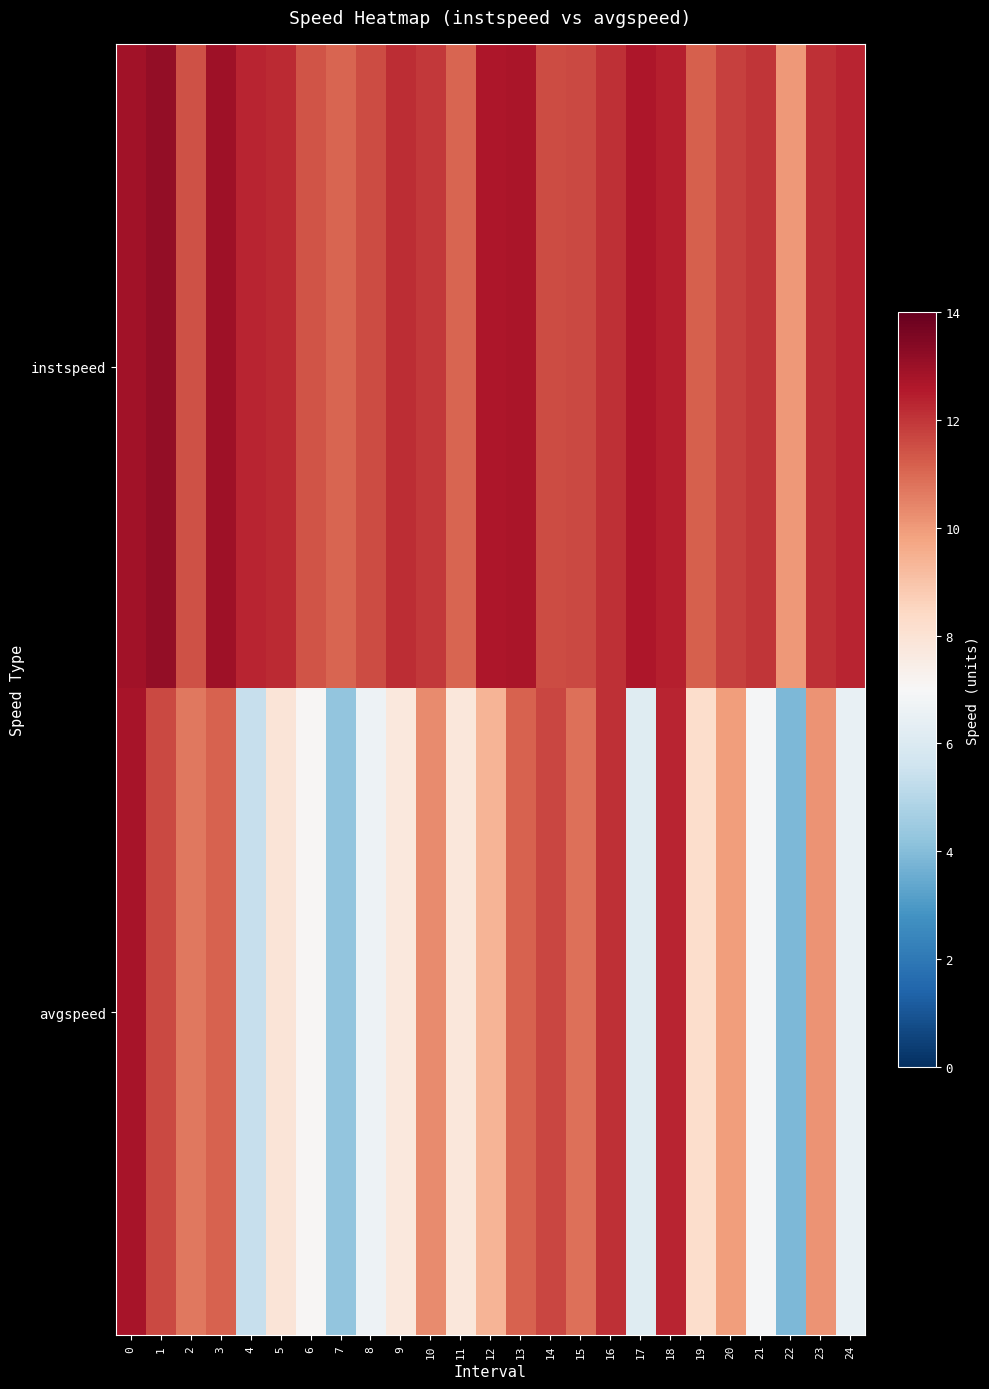

What is the greatest value displayed?

13.1